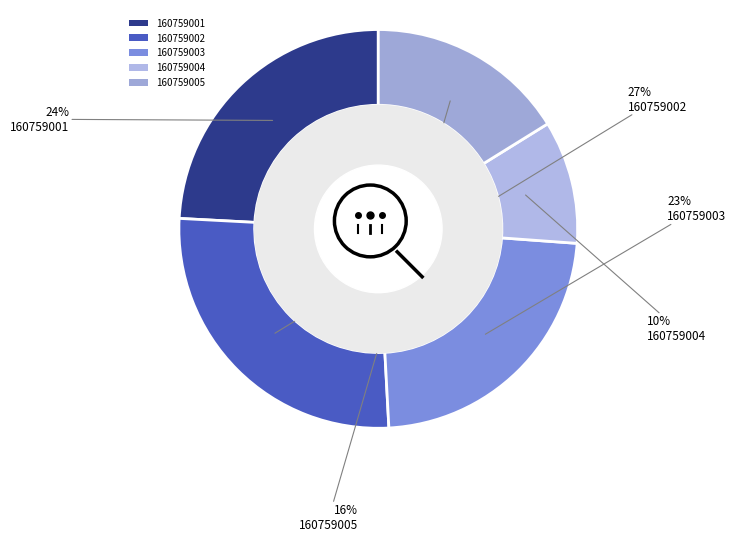

How many segments does this pie chart have?

5